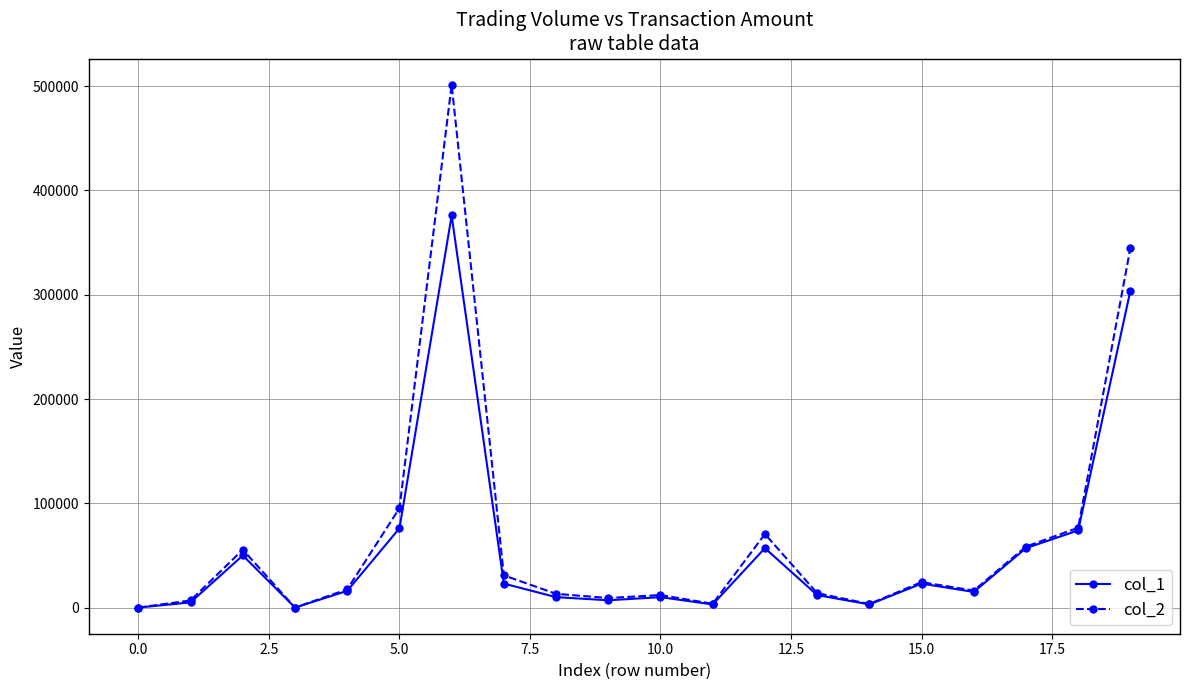

List the series in order of their peak value, highest first.

col_2, col_1